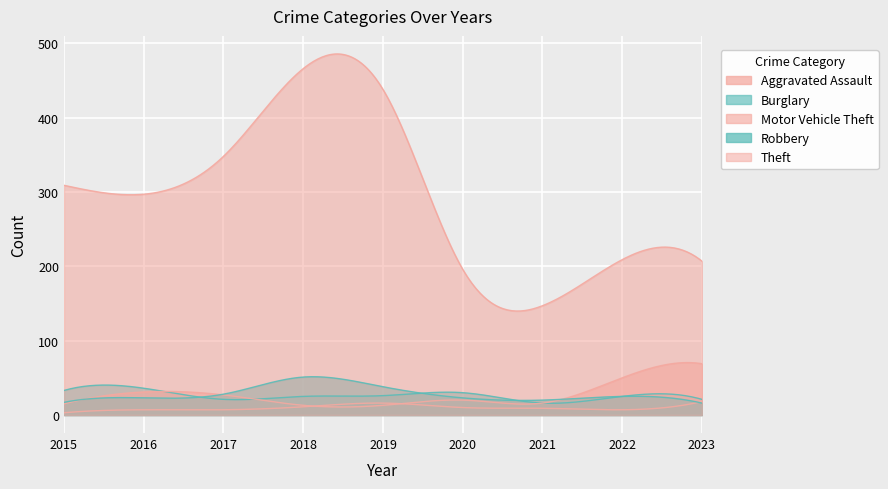

True or false: Theft and Robbery cross at least once.

False